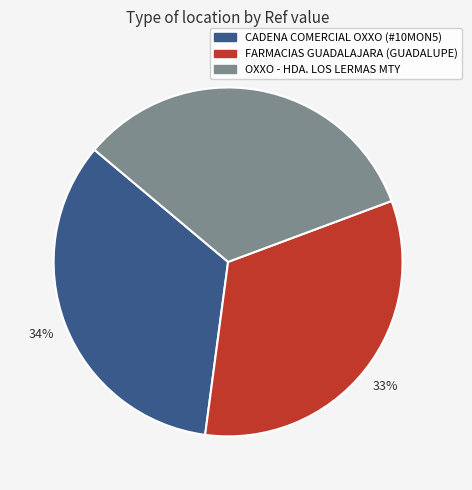

To the nearest percent, what is the average slice percentage?

33%